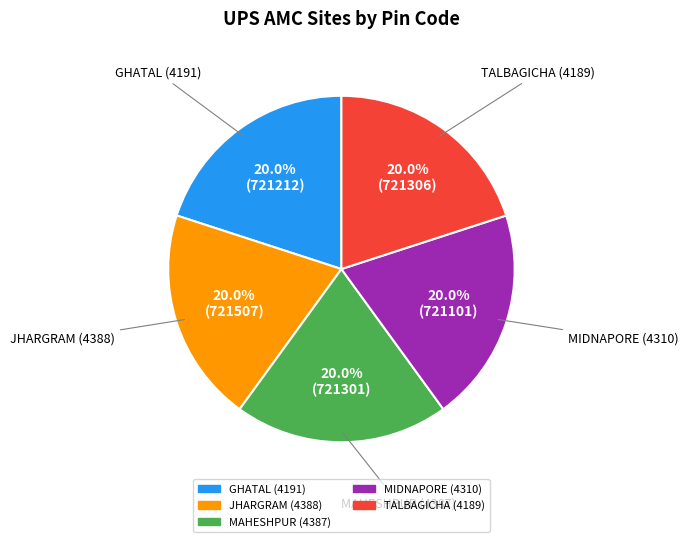

What is the ratio of the value at JHARGRAM (4388) to the value at MAHESHPUR (4387)?

1.0